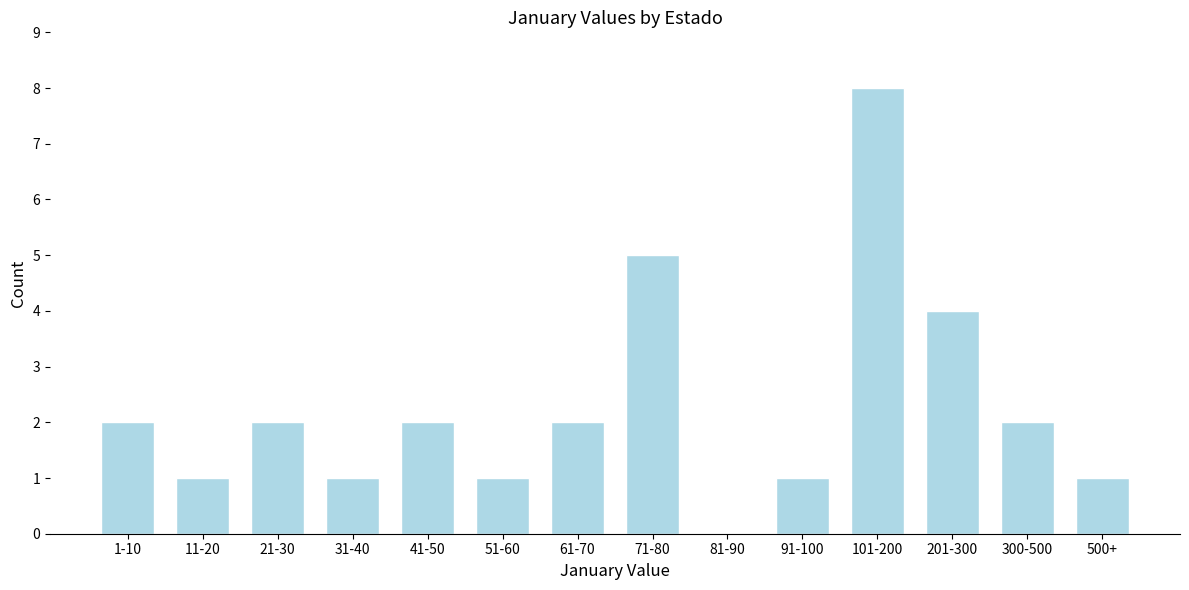

Reading left to right, list all the values displayed in this chart.

1-10=2	11-20=1	21-30=2	31-40=1	41-50=2	51-60=1	61-70=2	71-80=5	81-90=0	91-100=1	101-200=8	201-300=4	300-500=2	500+=1